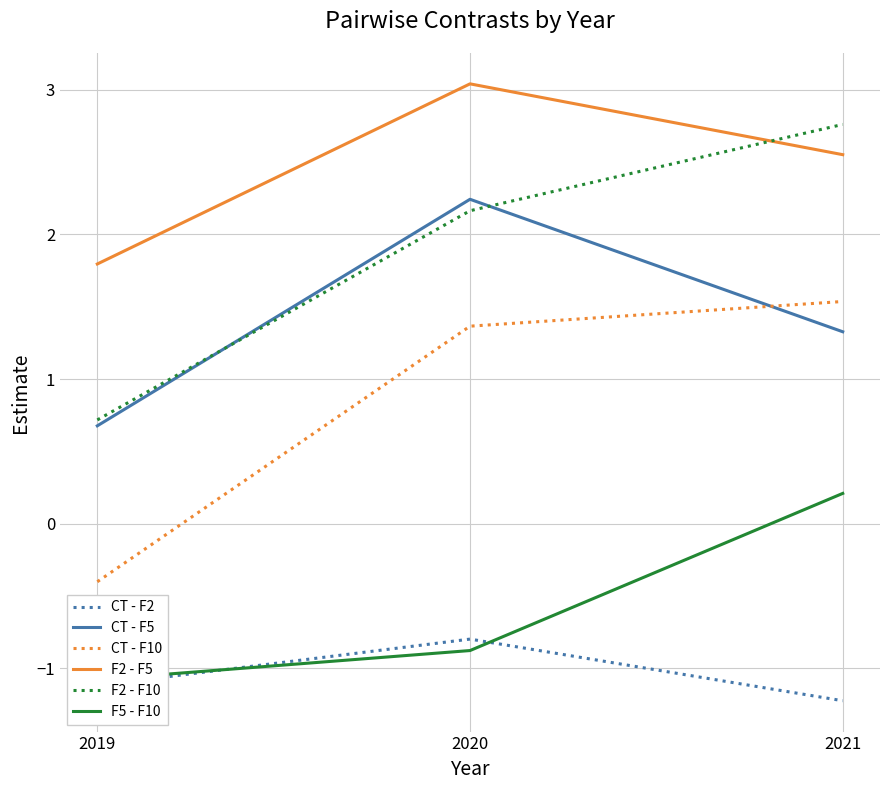

The F2 - F10 series shows 2.2 at 2020. True or false?

True